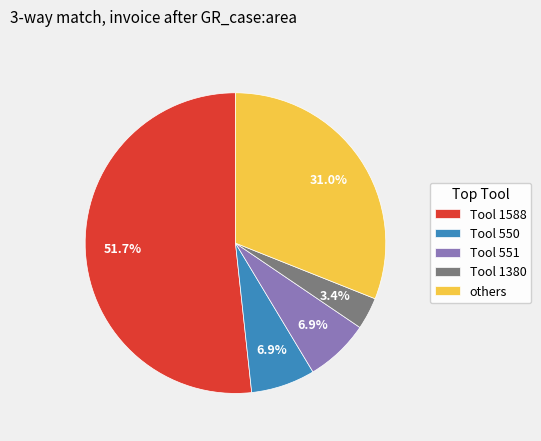

Which has a higher value, Tool 1380 or Tool 1588?

Tool 1588